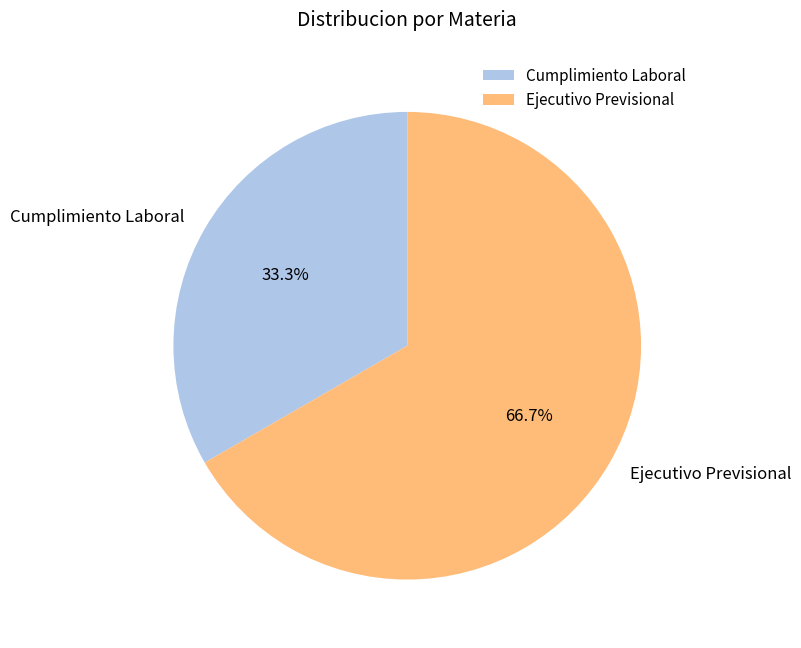

True or false: Ejecutivo Previsional accounts for 67% of the total.

True